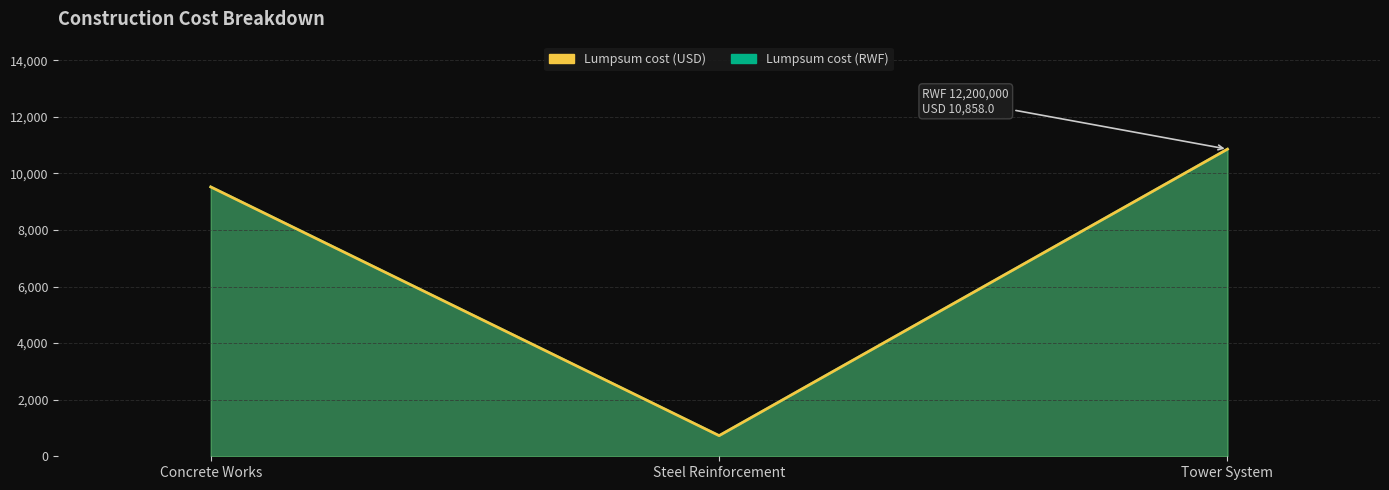

Which label corresponds to the largest value in the chart?

Tower System